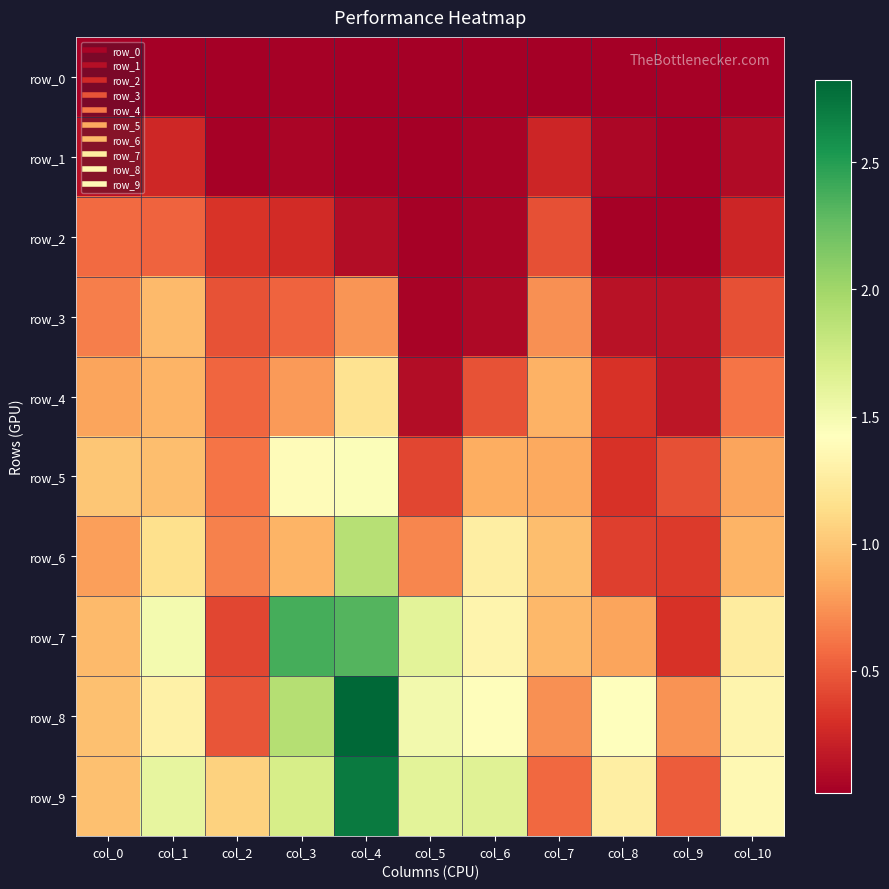

Where is row_6 nearest to the value 1?

col_7